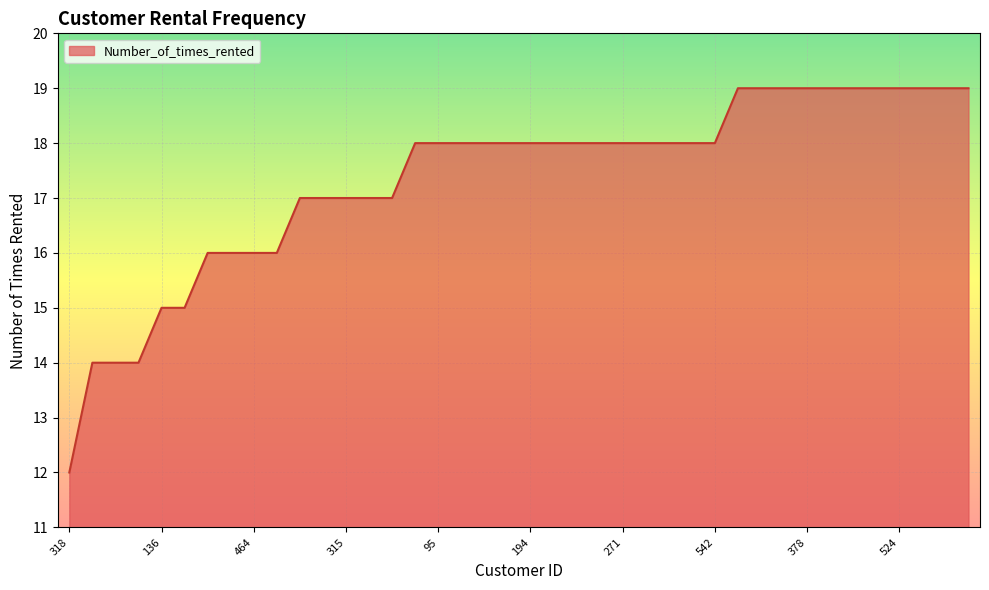

What is the minimum value shown in the chart?

12